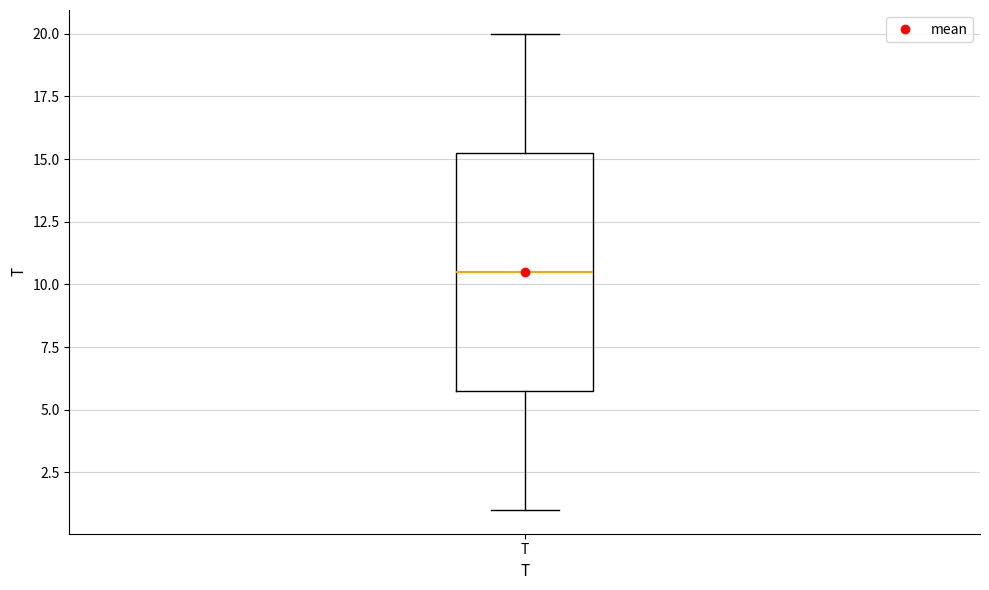

Transcribe this box plot: give where the median line is, the range the box spans, and where the two whiskers end, as read against the y-axis. The values are not printed on the chart, so give them approximately, as read against the axis.

median 10.5, box 6.0 to 15.5, whiskers 1.0 to 20.0